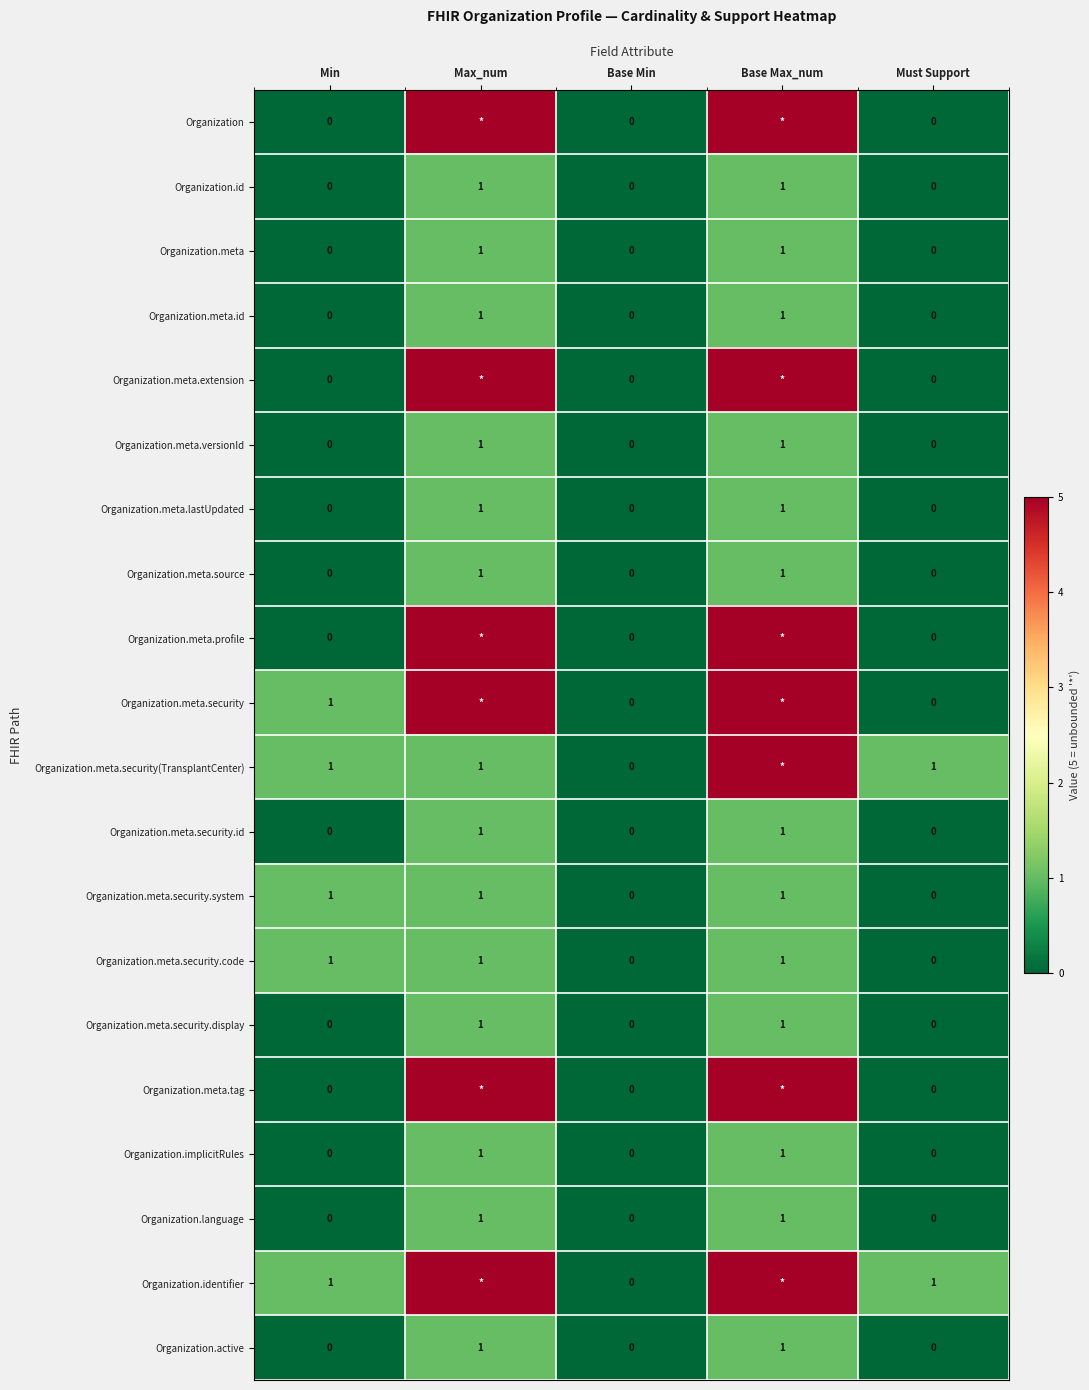

The Organization.meta.security.code series shows 0 at Base Min. True or false?

True